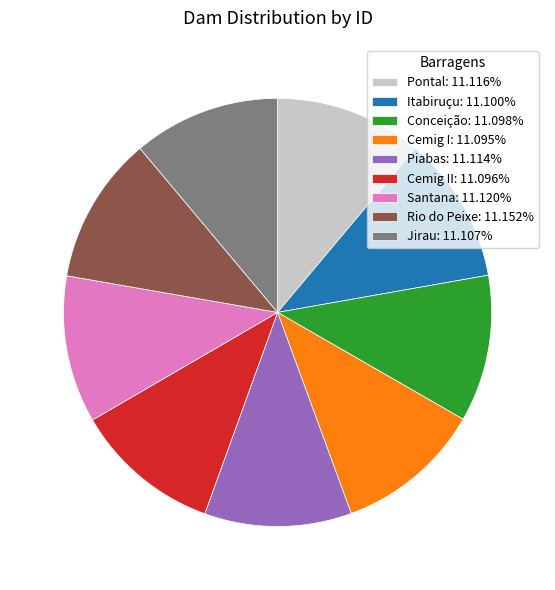

Is the sum of Conceição: 11.098% and Santana: 11.120% greater than half?

No